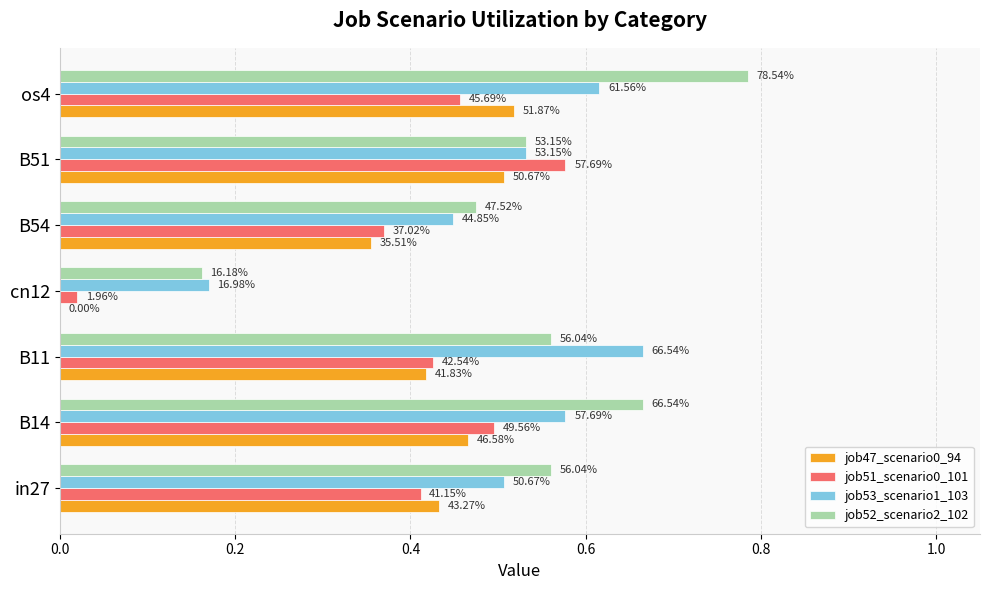

What is the minimum value for job53_scenario1_103?

0.2